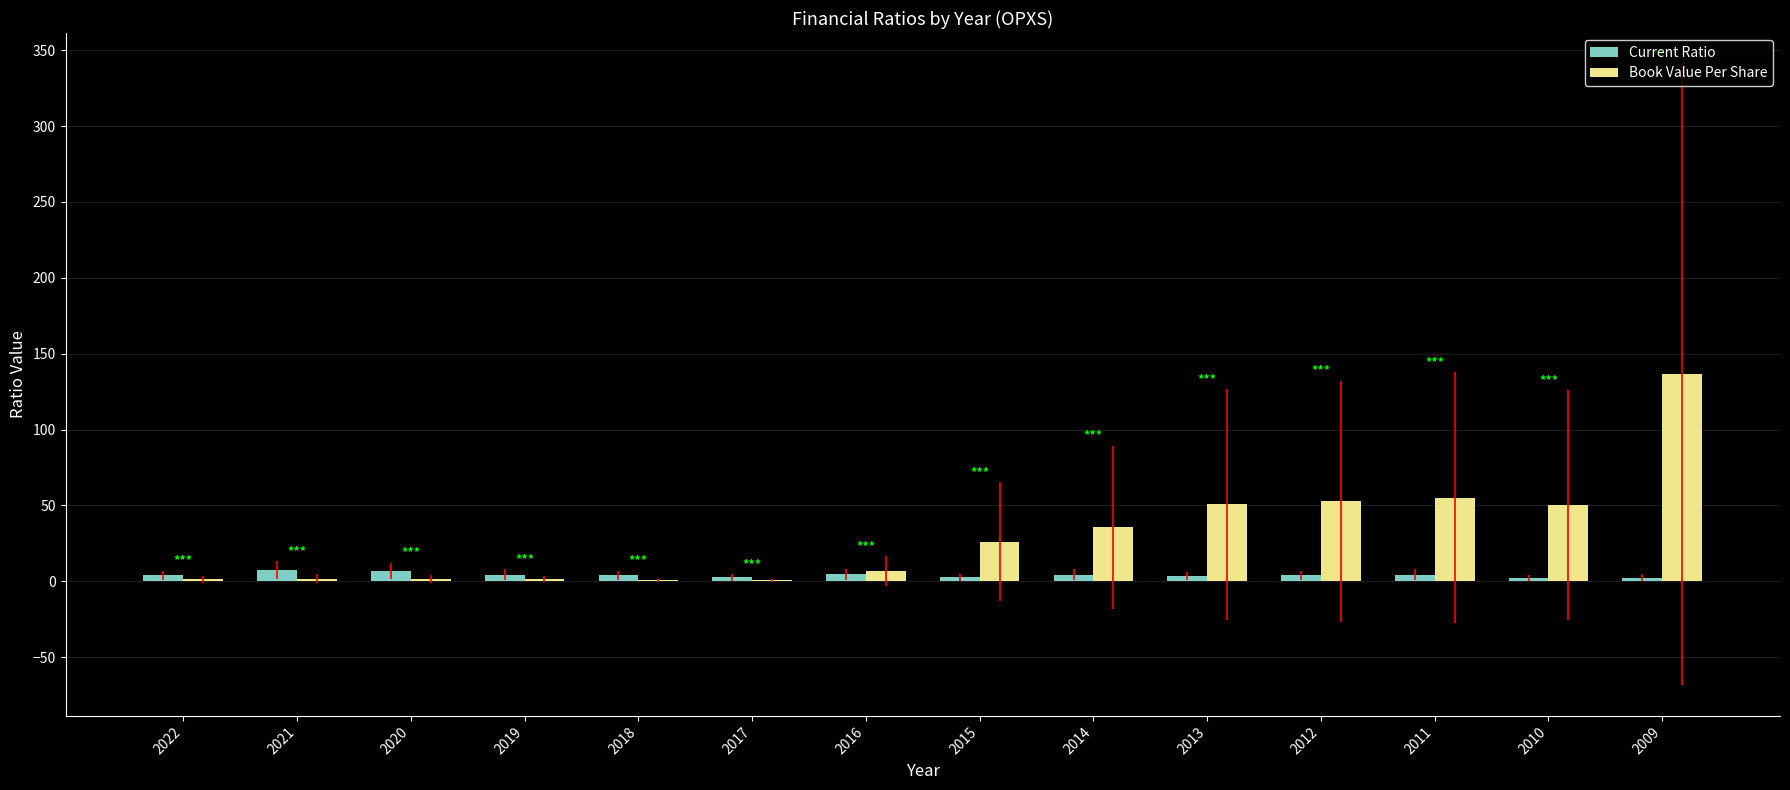

What is the greatest value displayed?

136.3